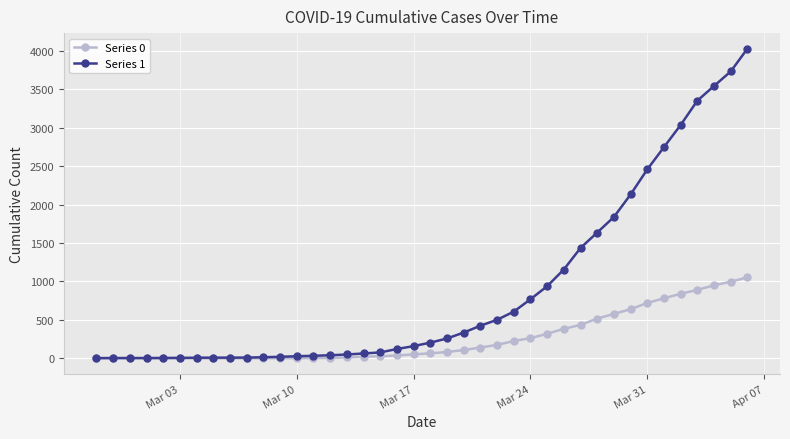

How many data points does each series have?

40